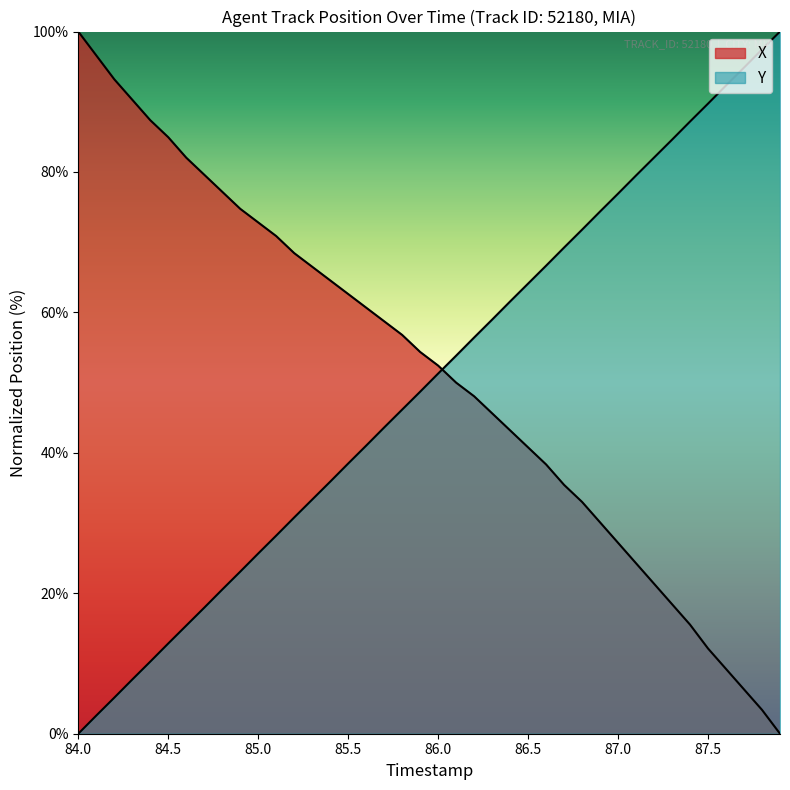

Which series ends up on top after the final intersection of Y and X?

Y